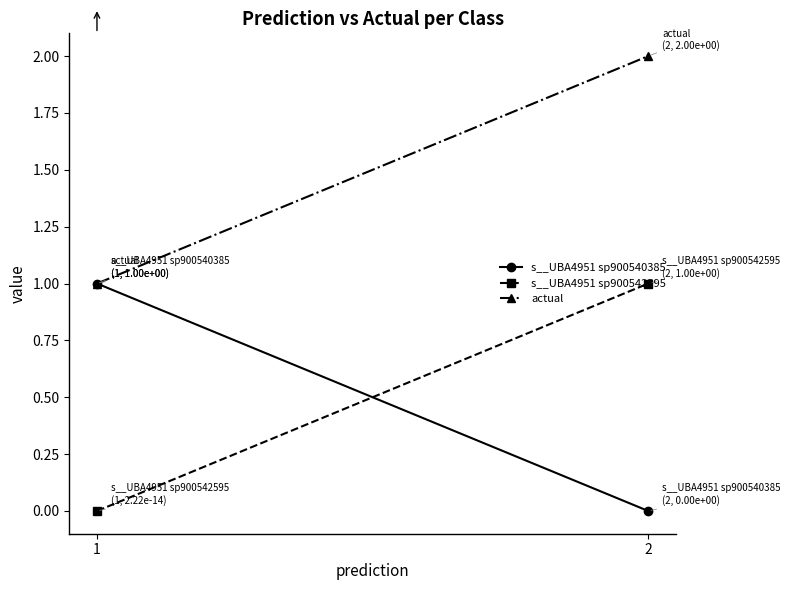

What is the difference between the highest and lowest values at 1?

1.0